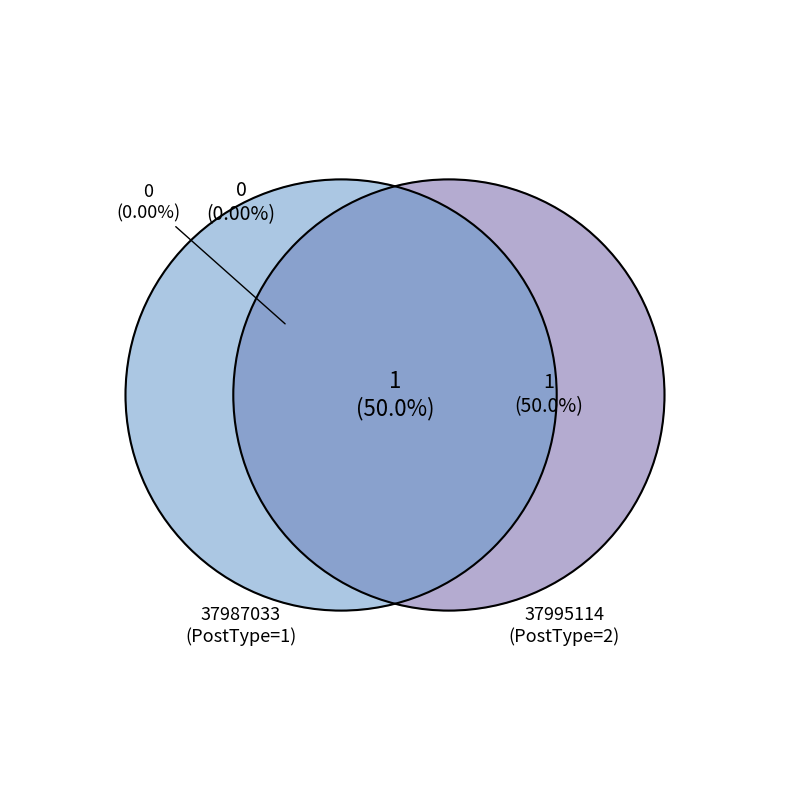

Which slice is the largest?

37995114